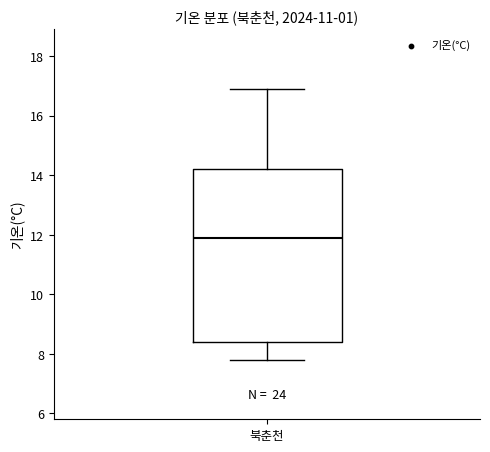

Transcribe this box plot: give where the median line is, the range the box spans, and where the two whiskers end, as read against the y-axis. The values are not printed on the chart, so give them approximately, as read against the axis.

median 12.0, box 8.4 to 14.2, whiskers 7.8 to 17.0